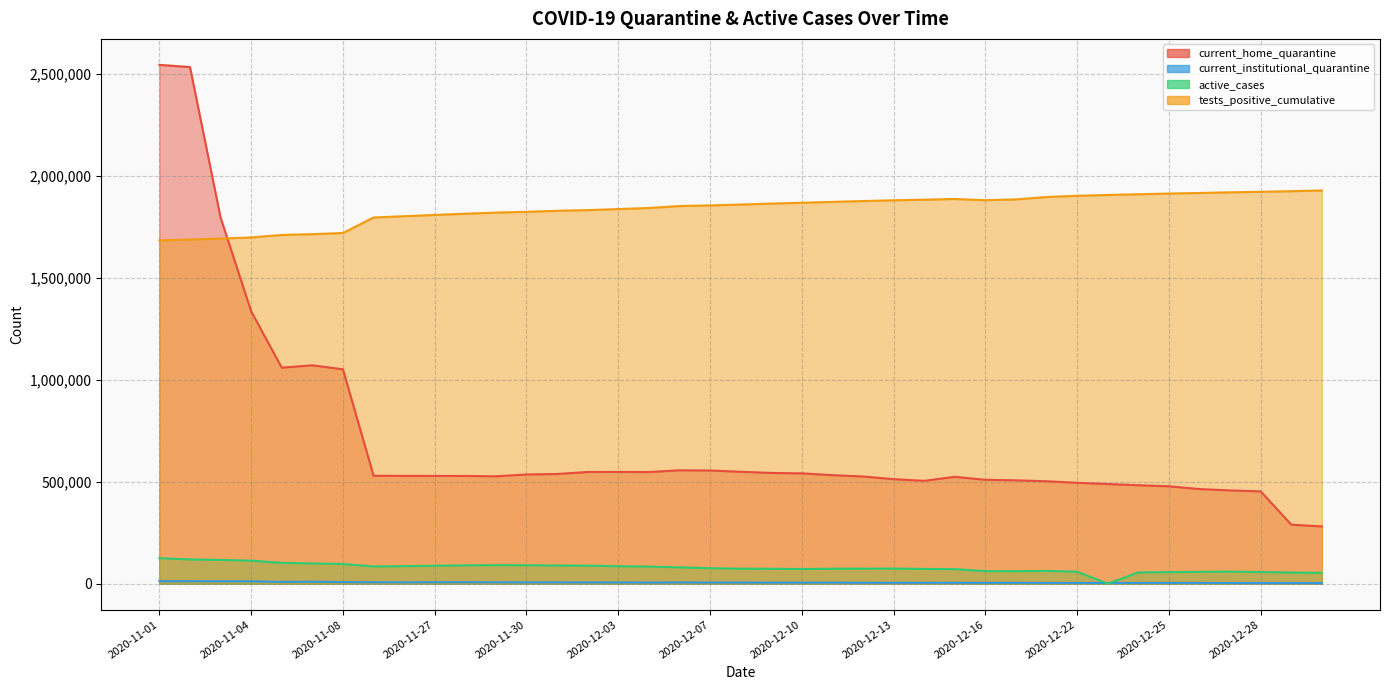

The value of current_institutional_quarantine at 2020-12-17 is 2408. True or false?

False